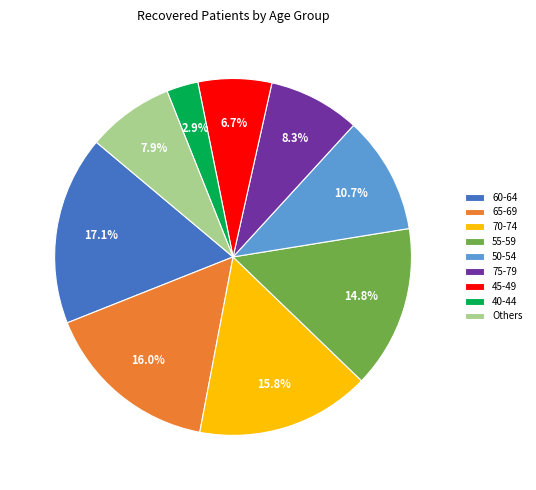

Combined, do 50-54 and 55-59 account for over 50%?

No